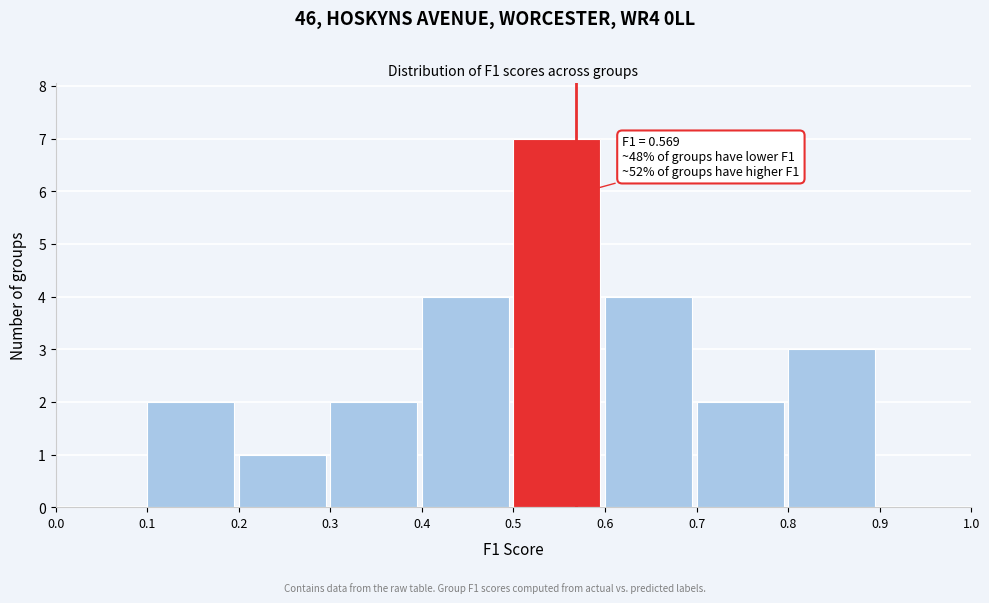

Over which range of the x-axis is the bar tallest?

0.5 to 0.6